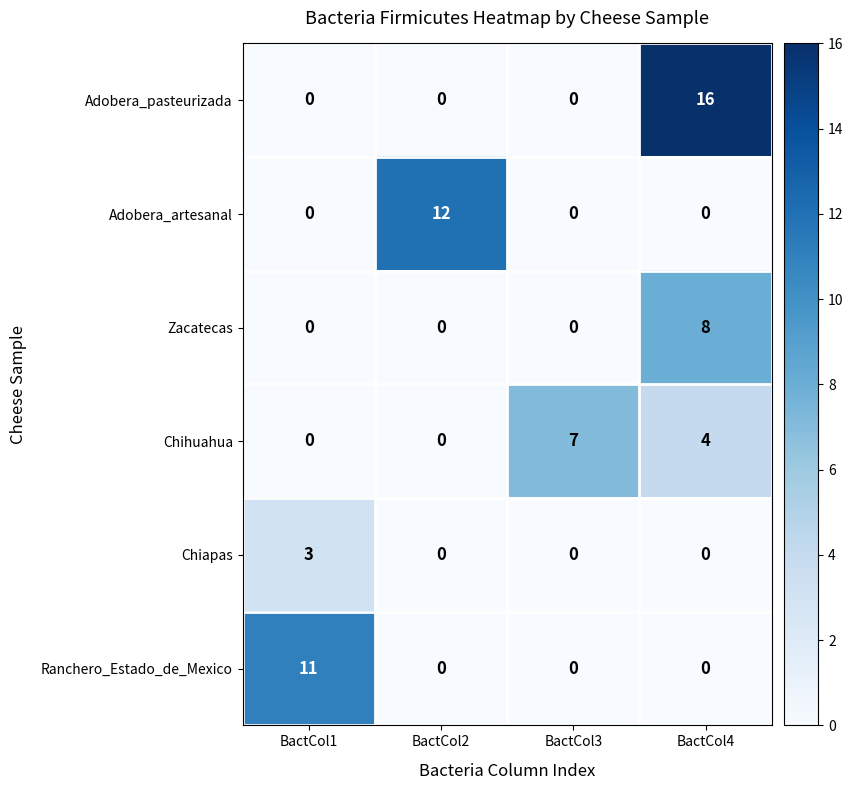

What is the highest value of the Adobera_pasteurizada series?

16